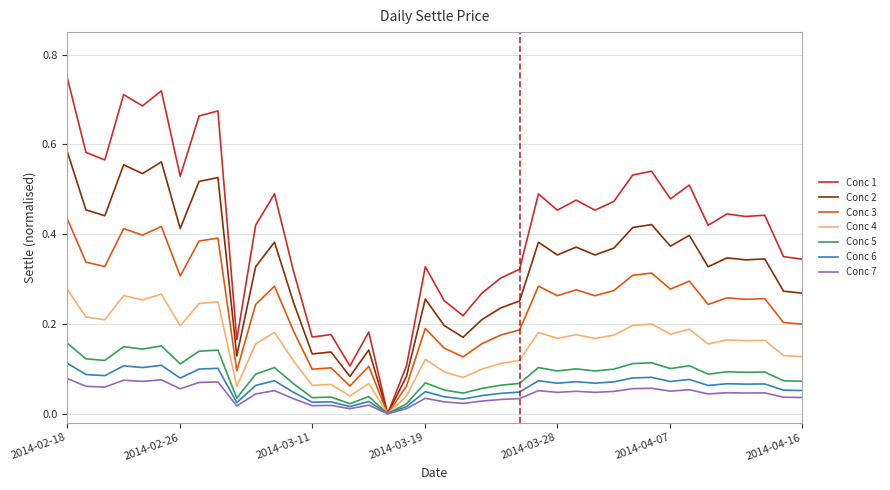

Reading left to right, transcribe all the data shown in this chart.

2014-02-18=0.8	2014-02-19=0.6	2014-02-20=0.6	2014-02-21=0.7	2014-02-24=0.7	2014-02-25=0.7	2014-02-26=0.5	2014-02-27=0.7	2014-02-28=0.7	2014-03-03=0.2	2014-03-04=0.4	2014-03-05=0.5	2014-03-07=0.3	2014-03-11=0.2	2014-03-12=0.2	2014-03-13=0.1	2014-03-14=0.2	2014-03-17=0.0	2014-03-18=0.1	2014-03-19=0.3	2014-03-20=0.3	2014-03-21=0.2	2014-03-24=0.3	2014-03-25=0.3	2014-03-26=0.3	2014-03-27=0.5	2014-03-28=0.5	2014-03-31=0.5	2014-04-01=0.5	2014-04-02=0.5	2014-04-03=0.5	2014-04-04=0.5	2014-04-07=0.5	2014-04-08=0.5	2014-04-09=0.4	2014-04-10=0.4	2014-04-11=0.4	2014-04-14=0.4	2014-04-15=0.3	2014-04-16=0.3